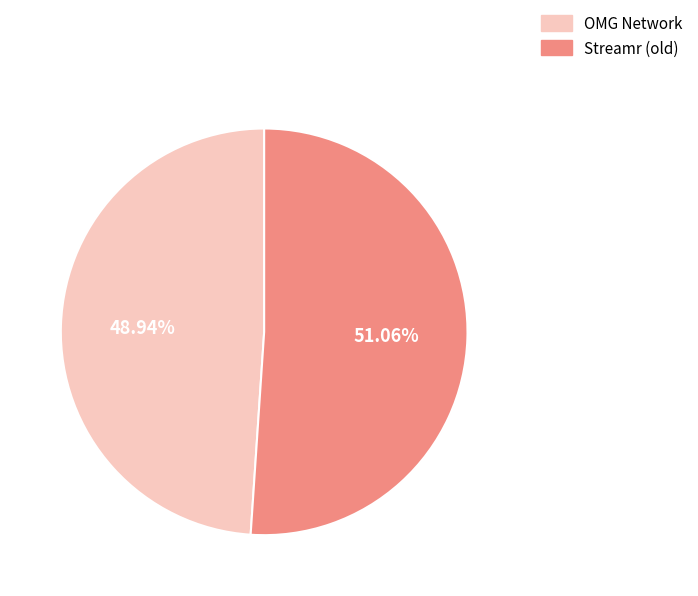

Is it true that OMG Network is 36% of the pie?

False